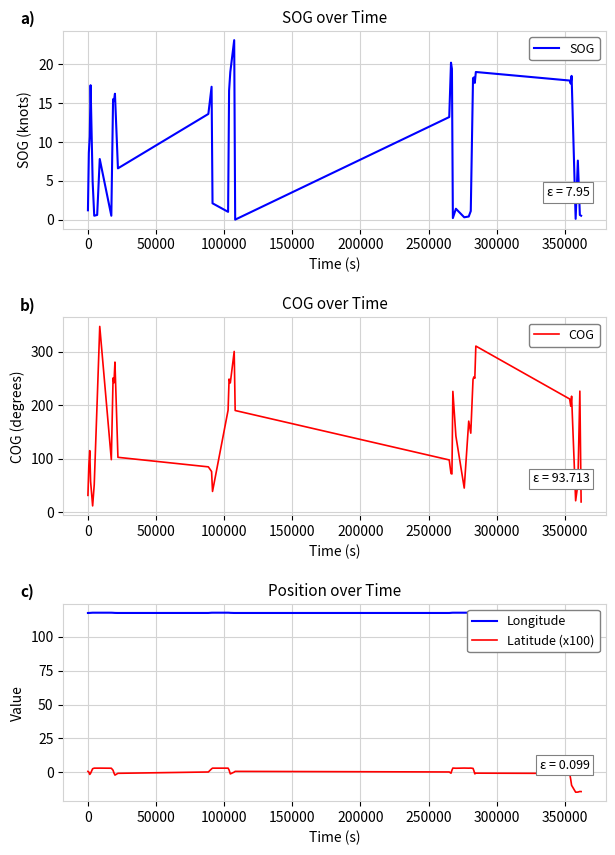

What is the minimum value for COG?

12.0